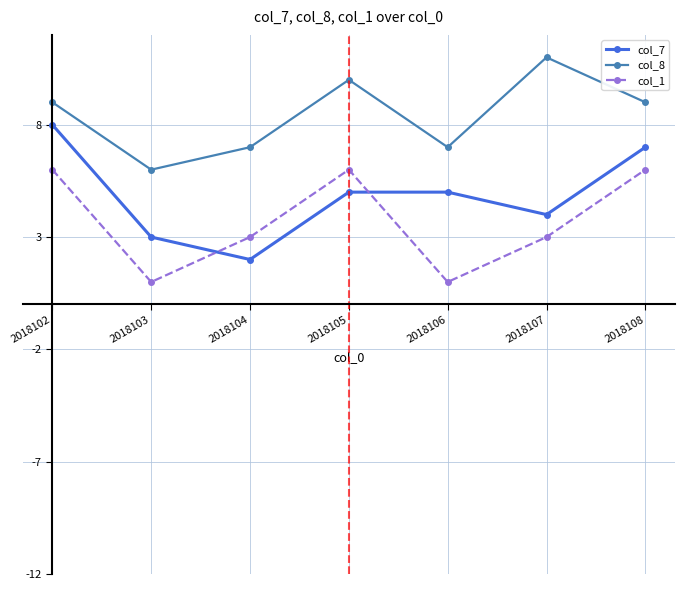

Is the value of col_8 at 2018103 greater than the value of col_7 at 2018103?

Yes